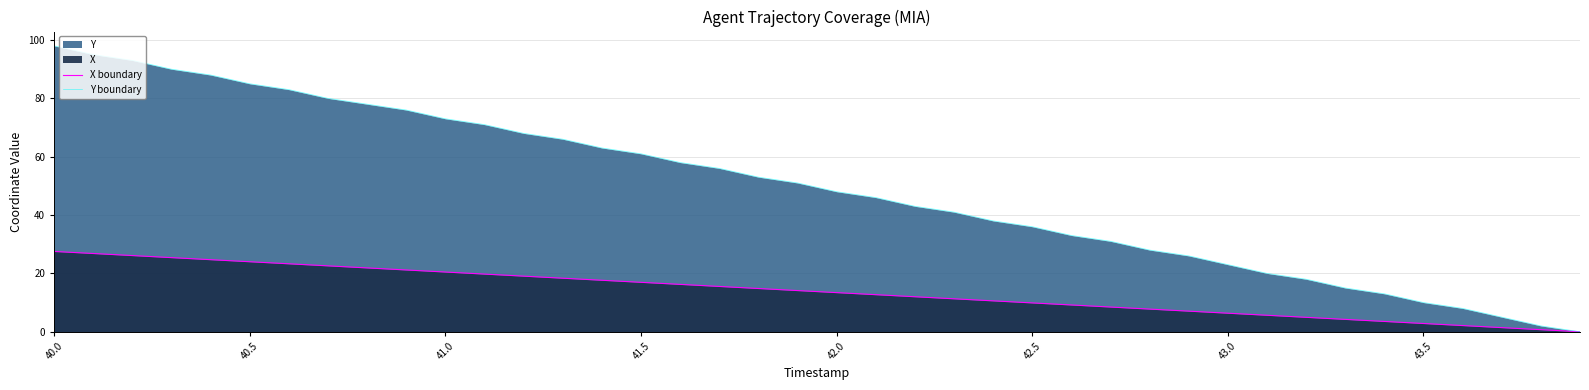

The X boundary series shows 30.7 at 13. True or false?

False